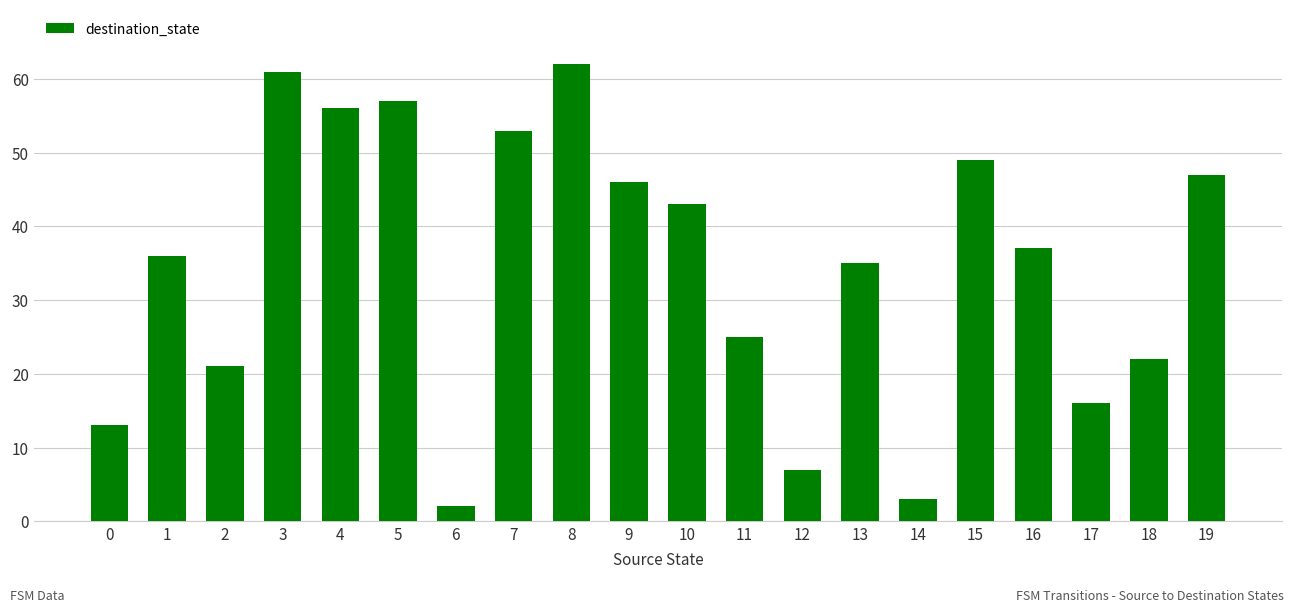

Reading left to right, list all the values displayed in this chart.

13	36	21	61	56	57	2	53	62	46	43	25	7	35	3	49	37	16	22	47